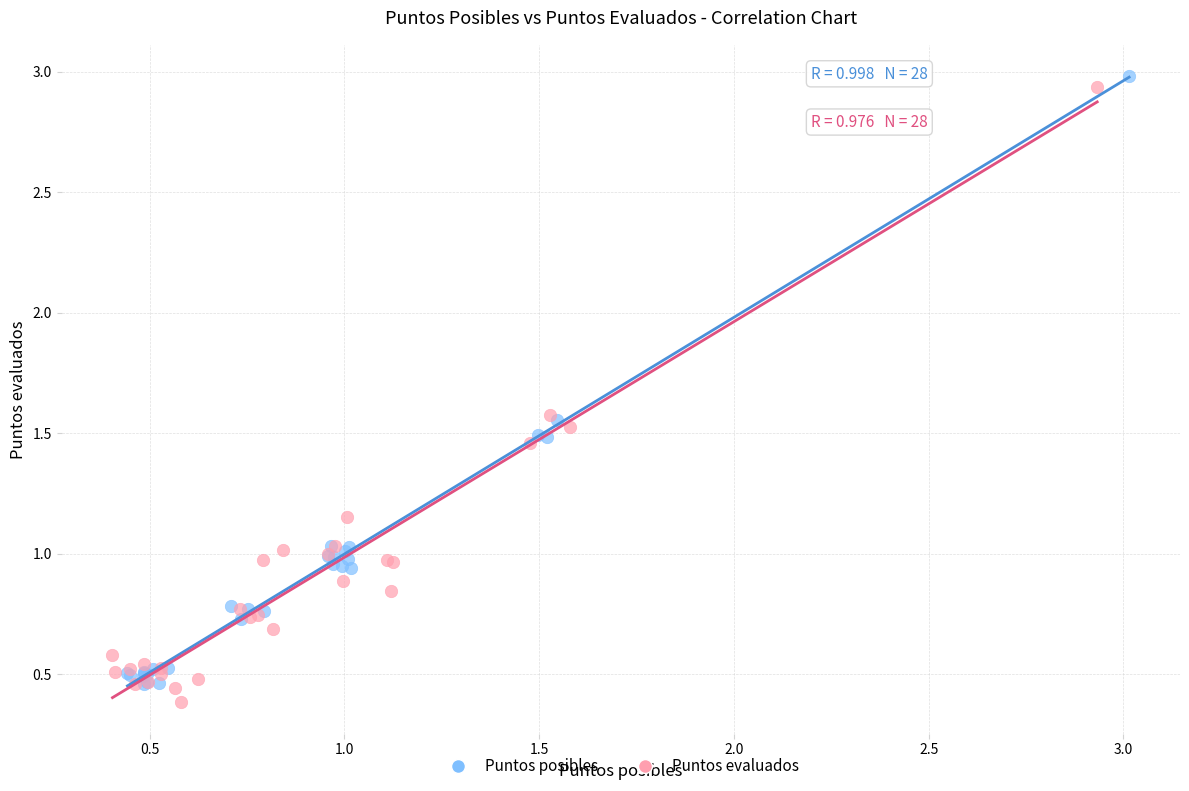

Which series has the largest Y range (max minus min)?

Puntos evaluados